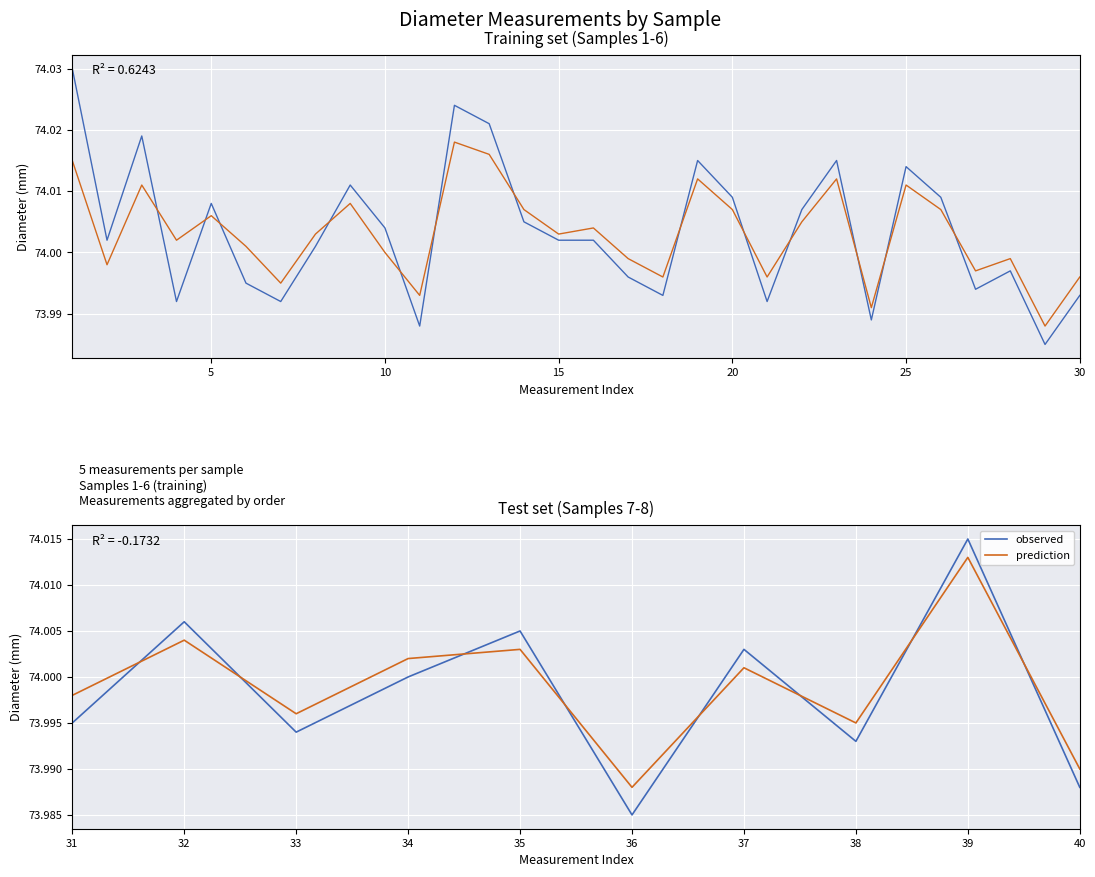

How many lines are shown in the chart?

2